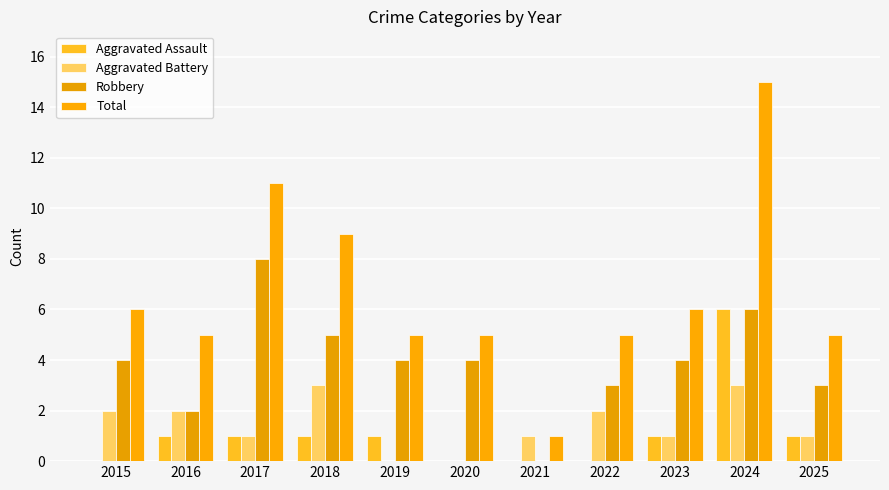

Reading right to left, list all the values displayed in this chart.

Aggravated Assault: 1	6	1	0	0	0	1	1	1	1	0
Aggravated Battery: 1	3	1	2	1	0	0	3	1	2	2
Robbery: 3	6	4	3	0	4	4	5	8	2	4
Total: 5	15	6	5	1	5	5	9	11	5	6